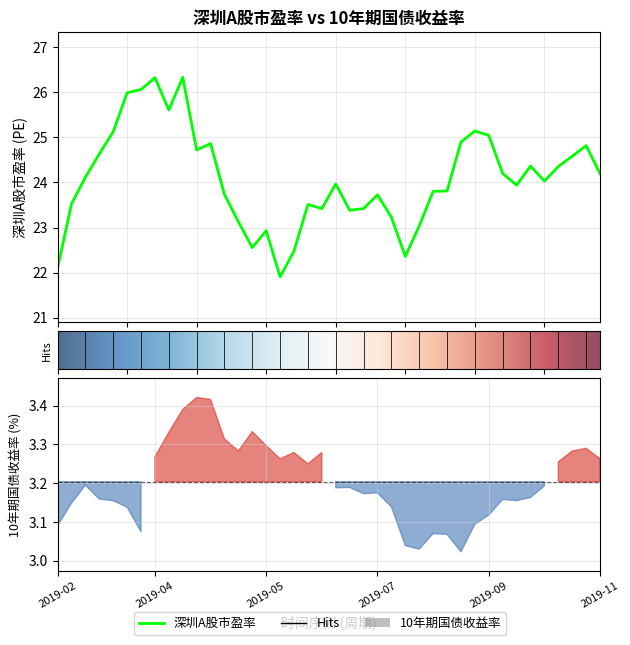

Is it true that the value at 2019-02-22 is 6.6?

False